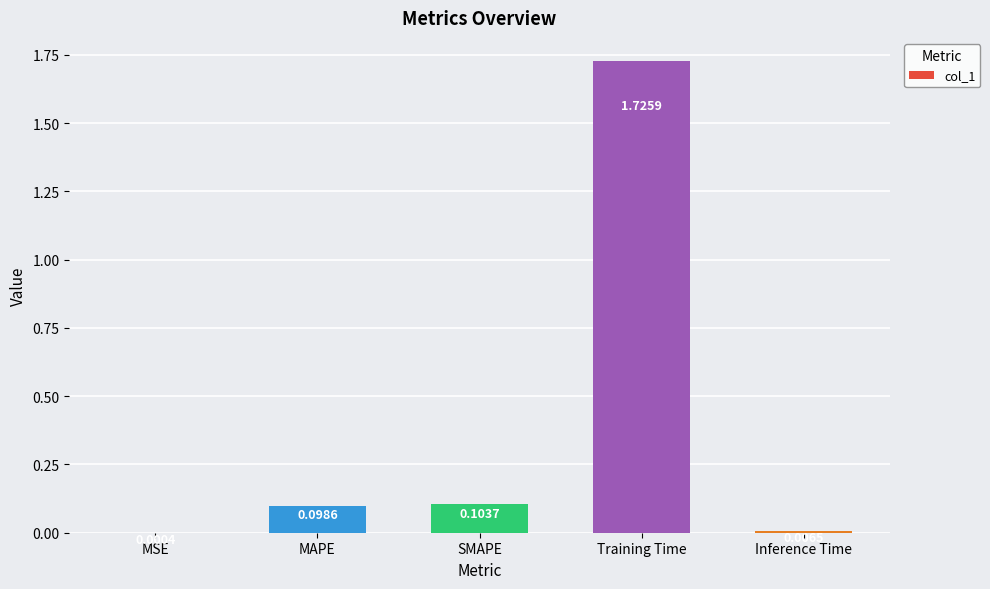

Count the number of data series in this chart.

1